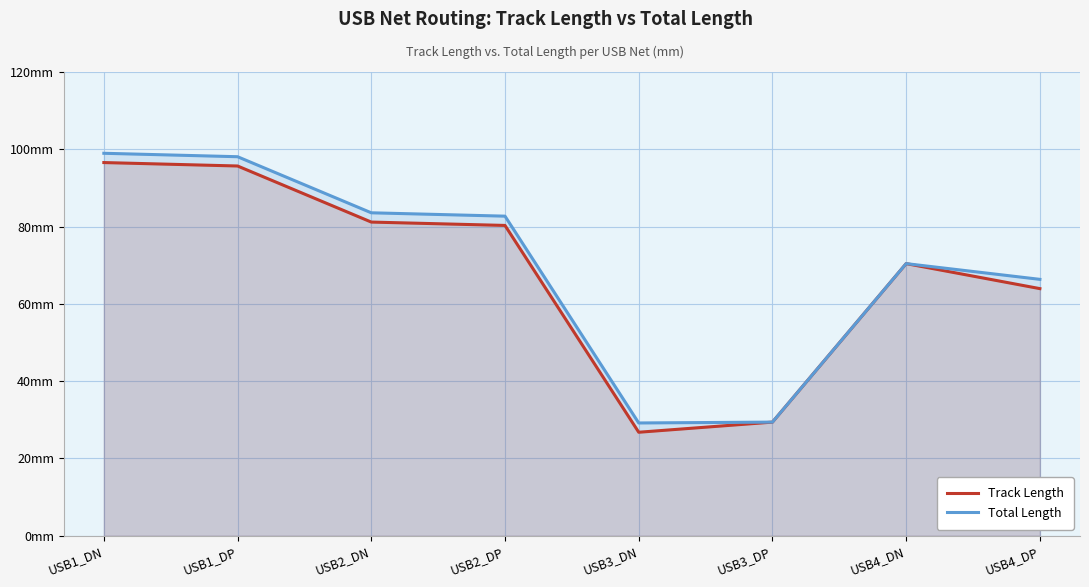

What value does the Track Length series have at USB2_DP?

80.3